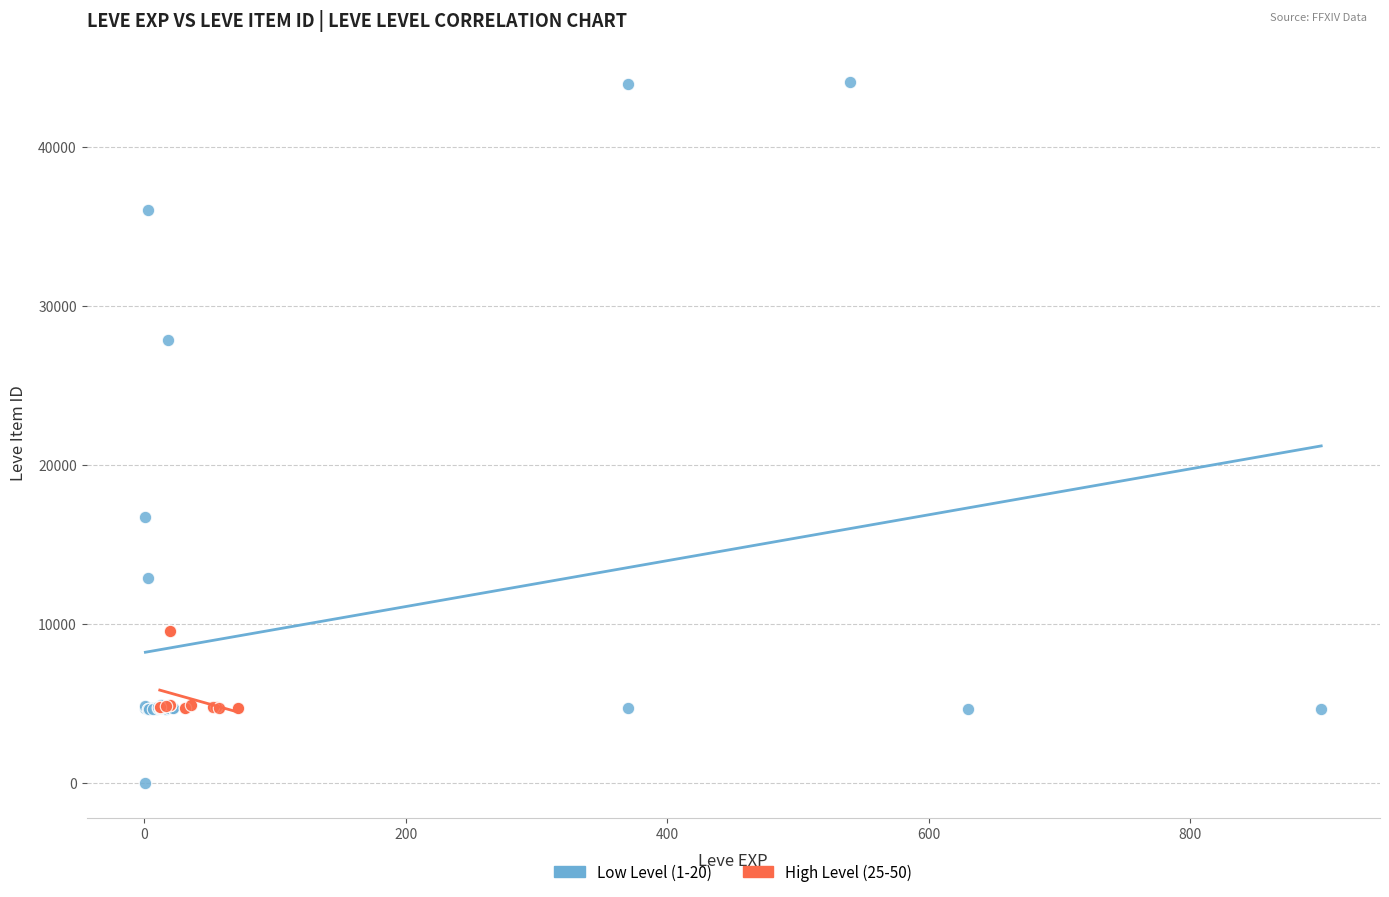

Which series reaches the maximum Y coordinate?

Low Level (1-20)